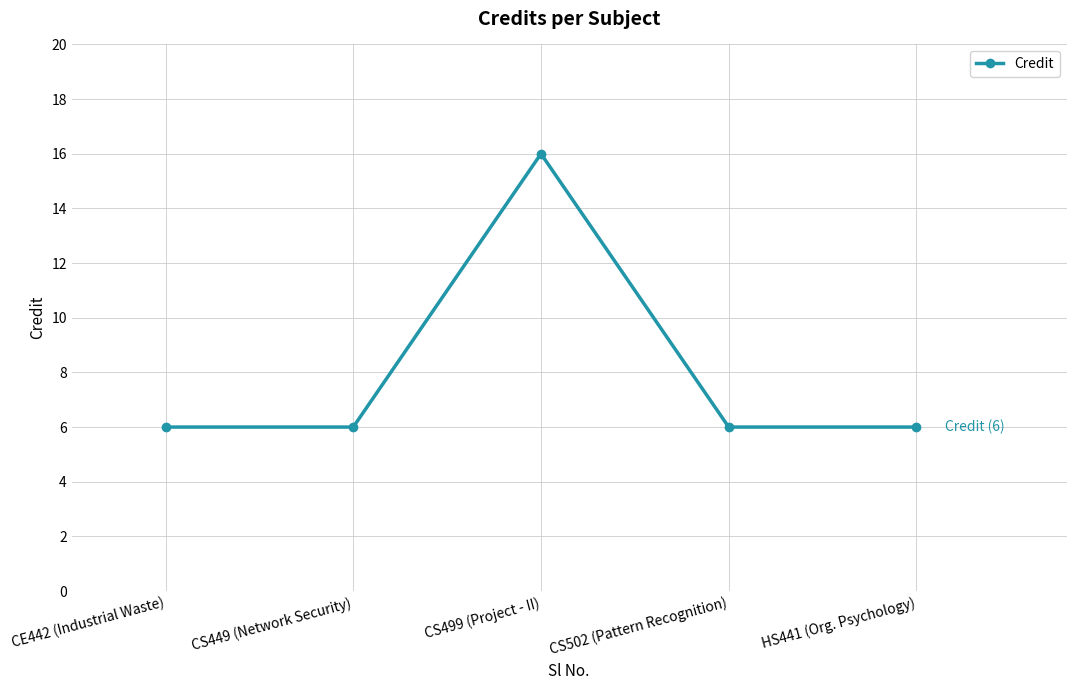

The chart shows a value of 16 at CS499 (Project - II). True or false?

True